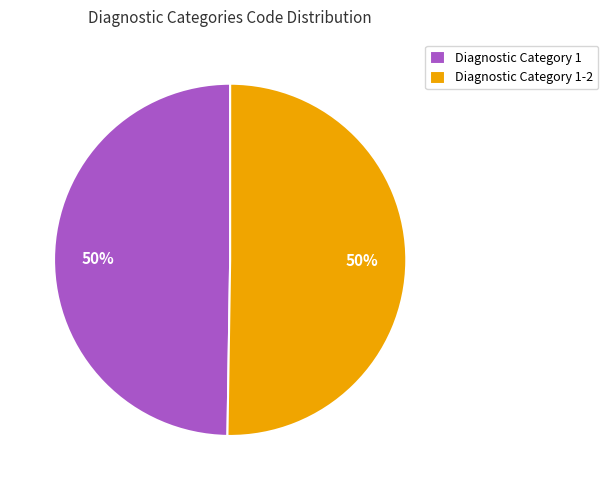

The Diagnostic Category 1-2 slice represents 43% of the pie. True or false?

False